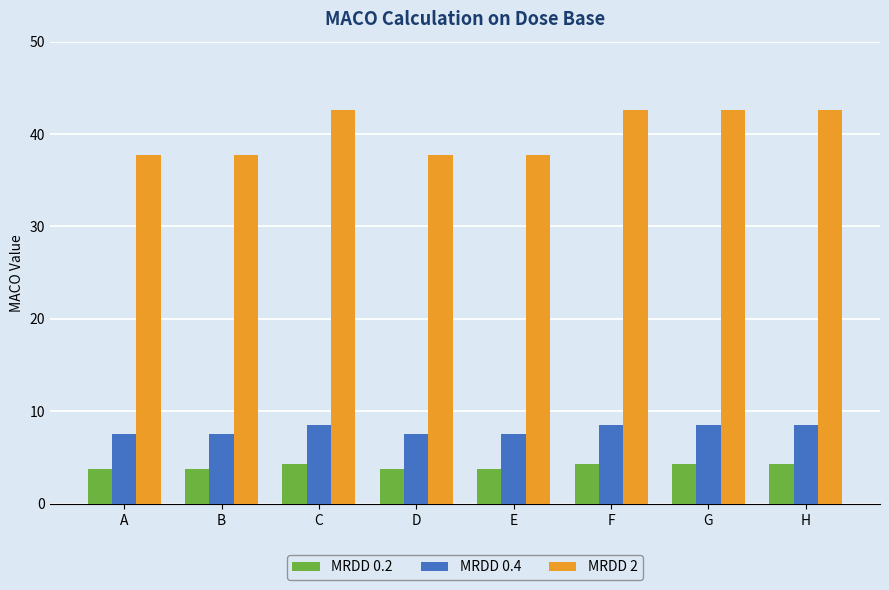

Reading left to right, what are all the values shown in this chart?

MRDD 0.2: A=3.8	B=3.8	C=4.3	D=3.8	E=3.8	F=4.3	G=4.3	H=4.3
MRDD 0.4: A=7.6	B=7.6	C=8.5	D=7.6	E=7.6	F=8.5	G=8.5	H=8.5
MRDD 2: A=37.8	B=37.8	C=42.6	D=37.8	E=37.8	F=42.6	G=42.6	H=42.6